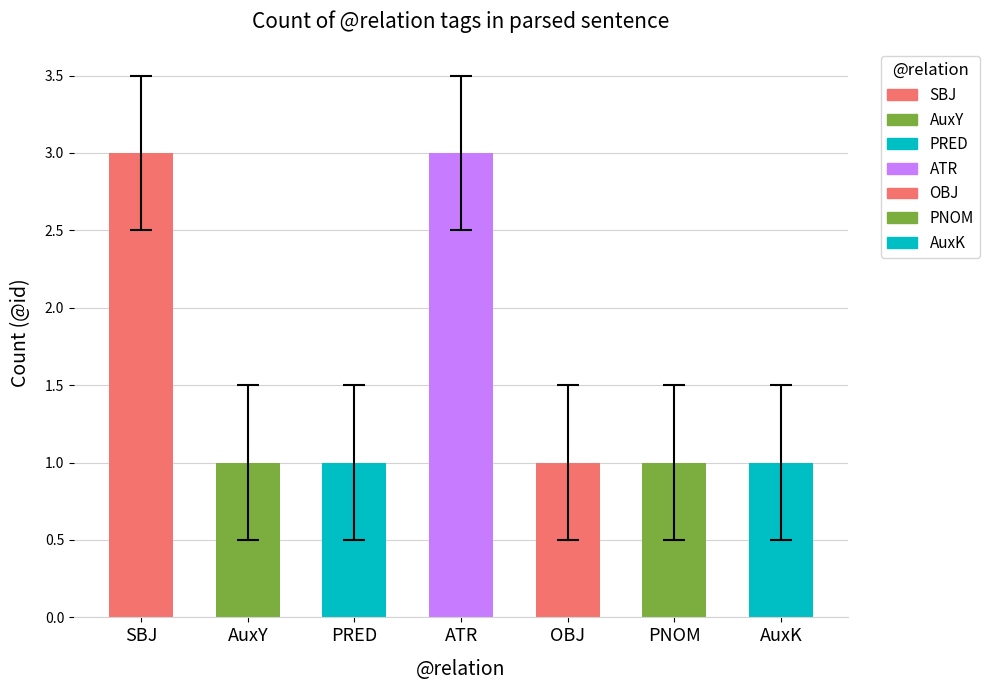

Approximately how many times larger is the value at AuxK compared to PRED?

1.0